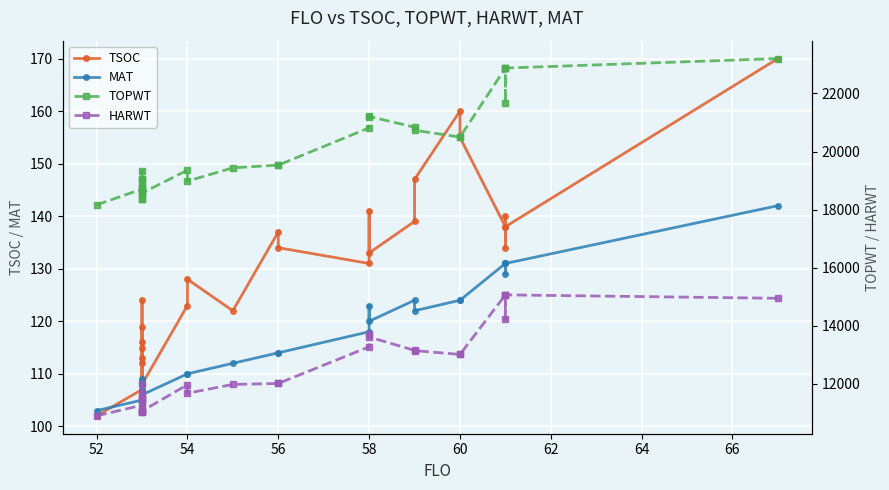

How many lines are shown in the chart?

4